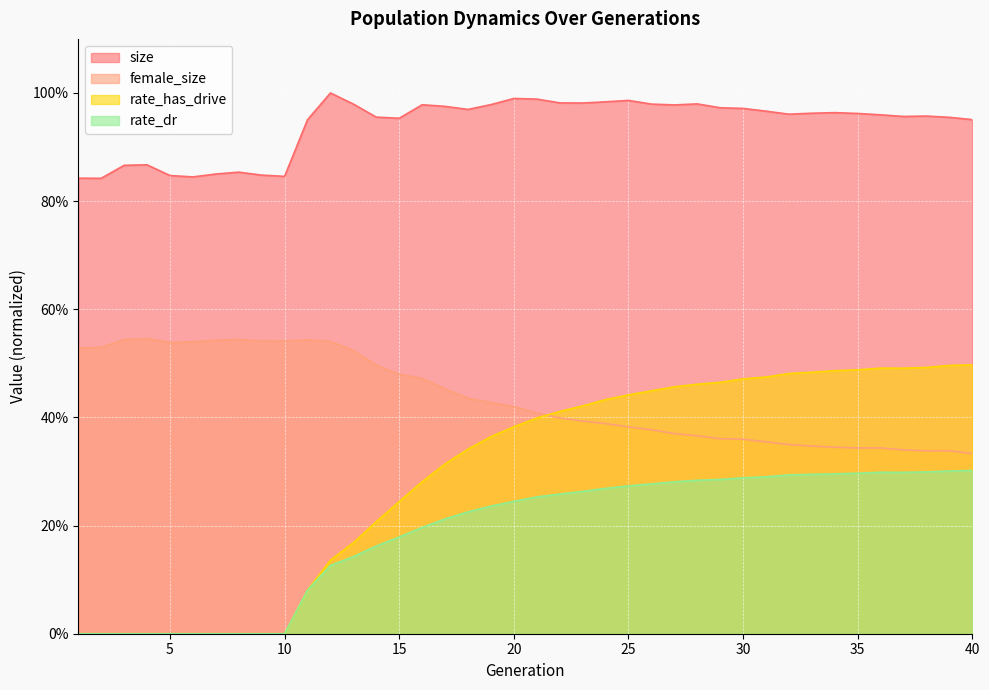

Which category has the highest value across all series?

12